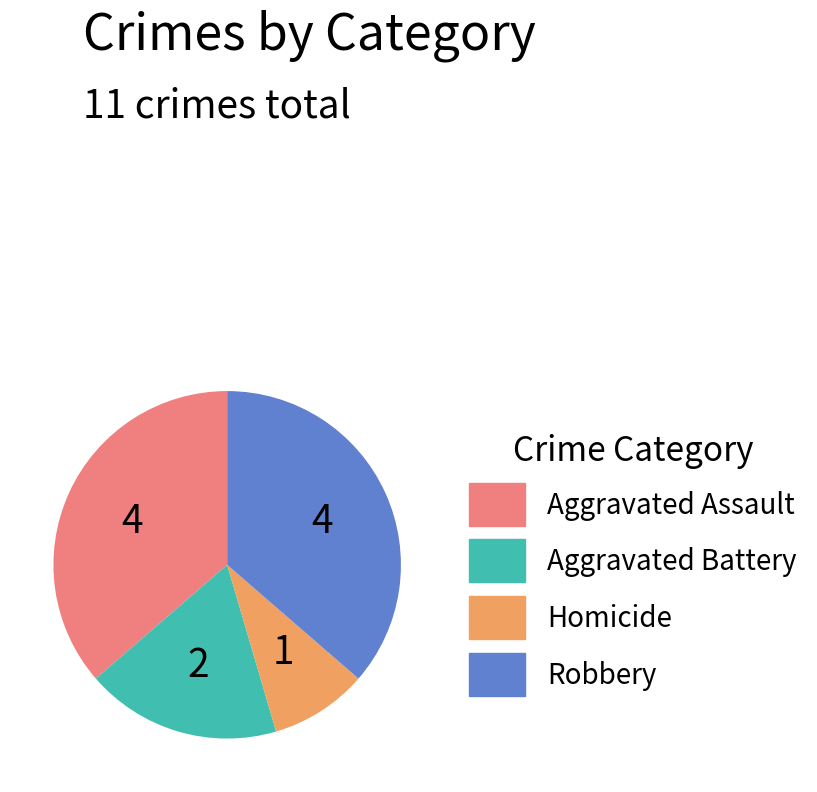

Is there a majority slice in this chart?

No